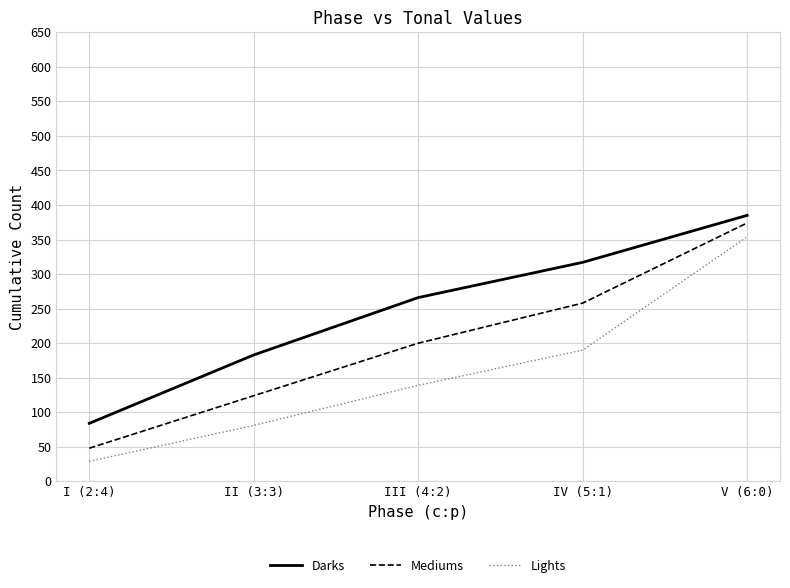

How many lines are shown in the chart?

3